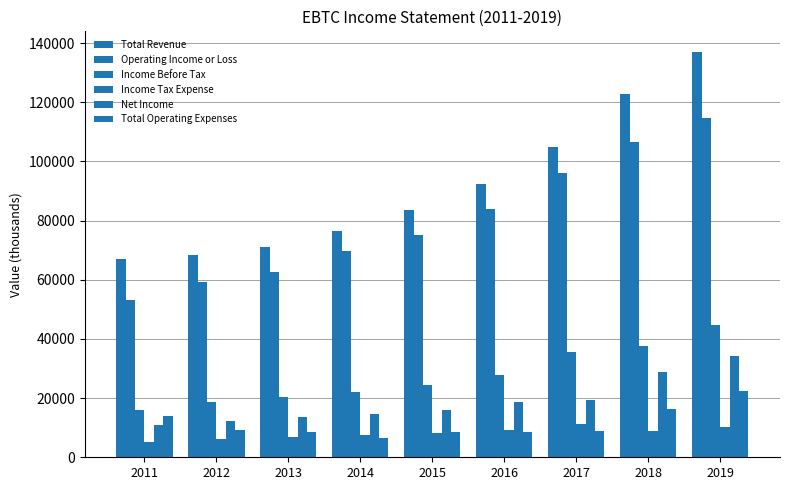

What is the sum of all Net Income values?

168900